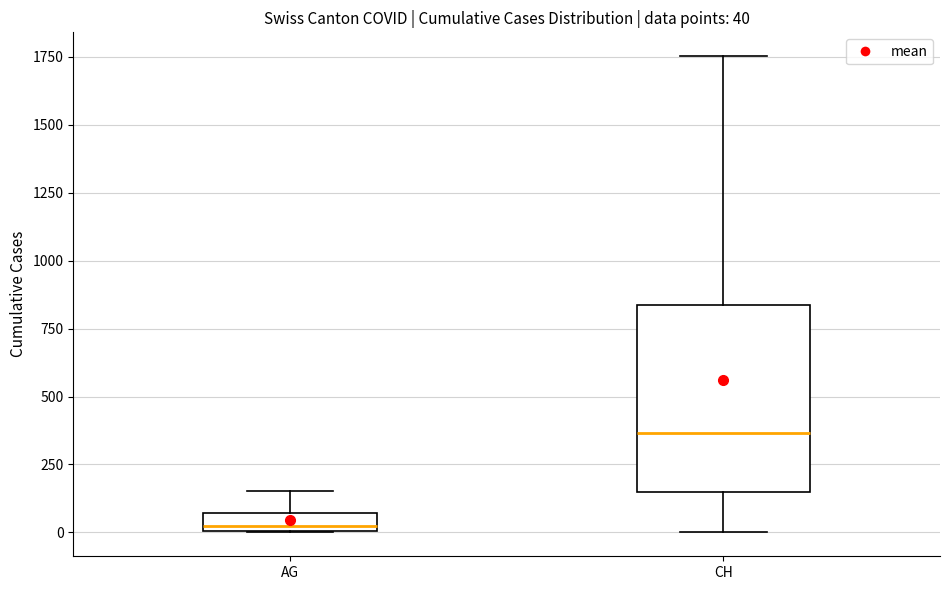

Which box's median line is the highest?

CH